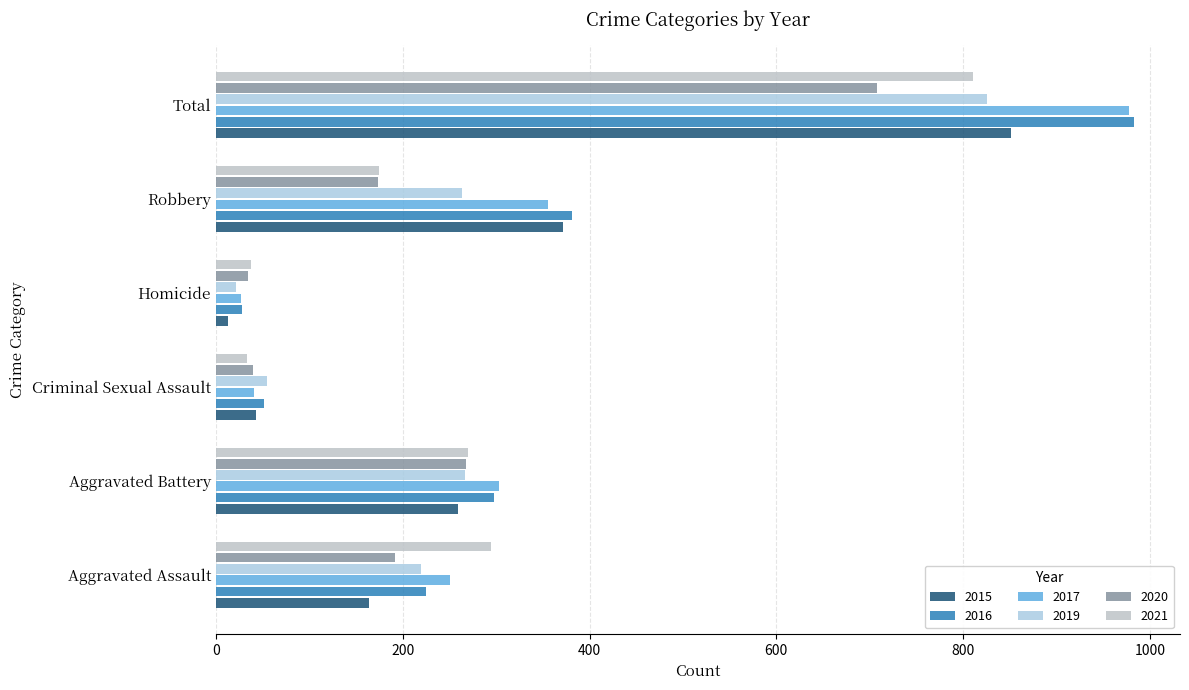

Is it true that 2021 equals 175 at Robbery?

True